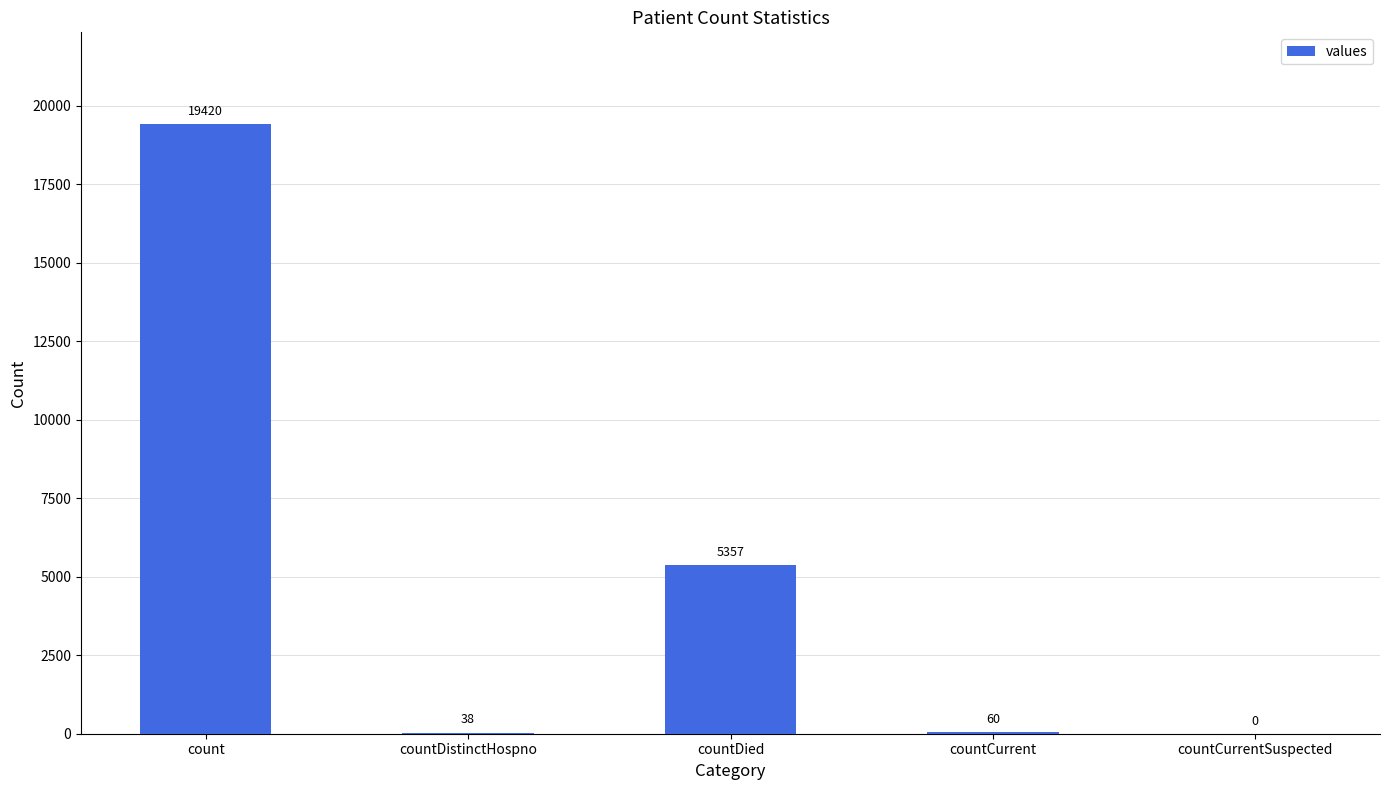

Which label corresponds to the largest value in the chart?

count